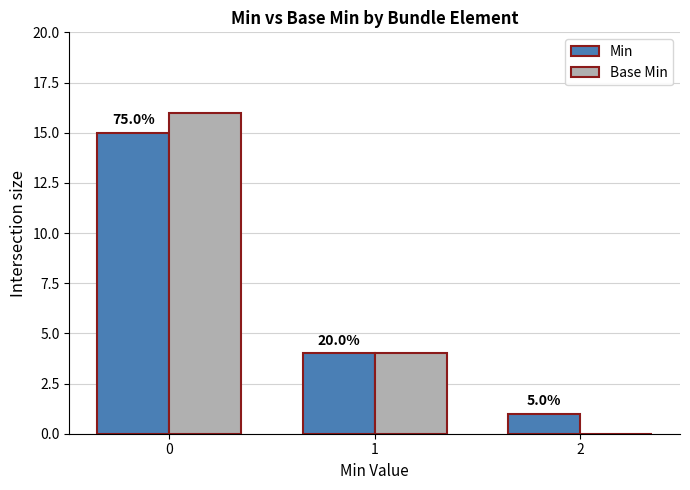

What are all the series names shown in the legend?

Min, Base Min